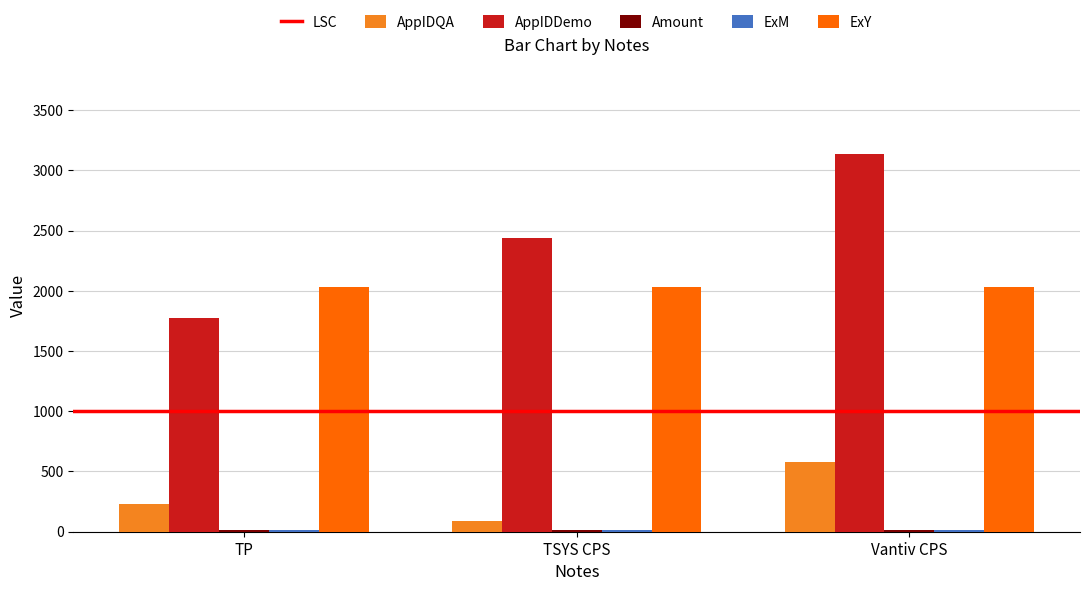

How many categories are shown in the chart?

3